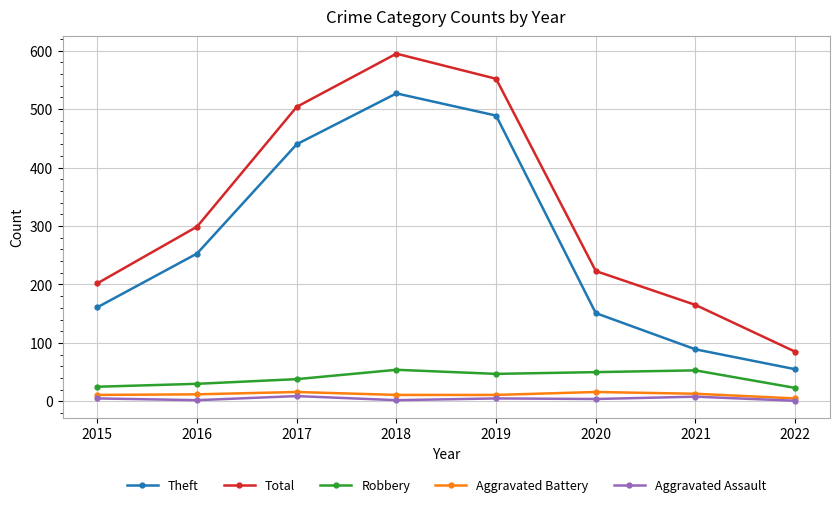

True or false: Theft and Aggravated Battery cross at least once.

False